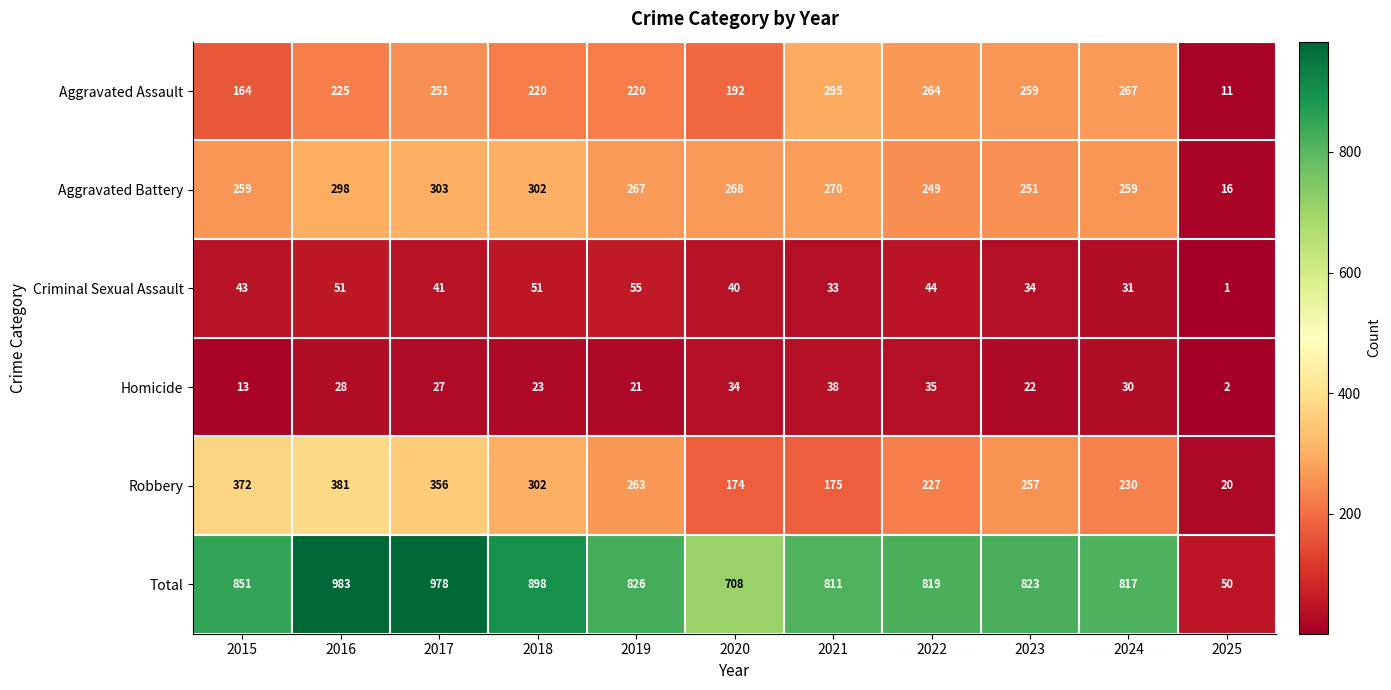

Which series changed the most between 2020 and 2025?

Total